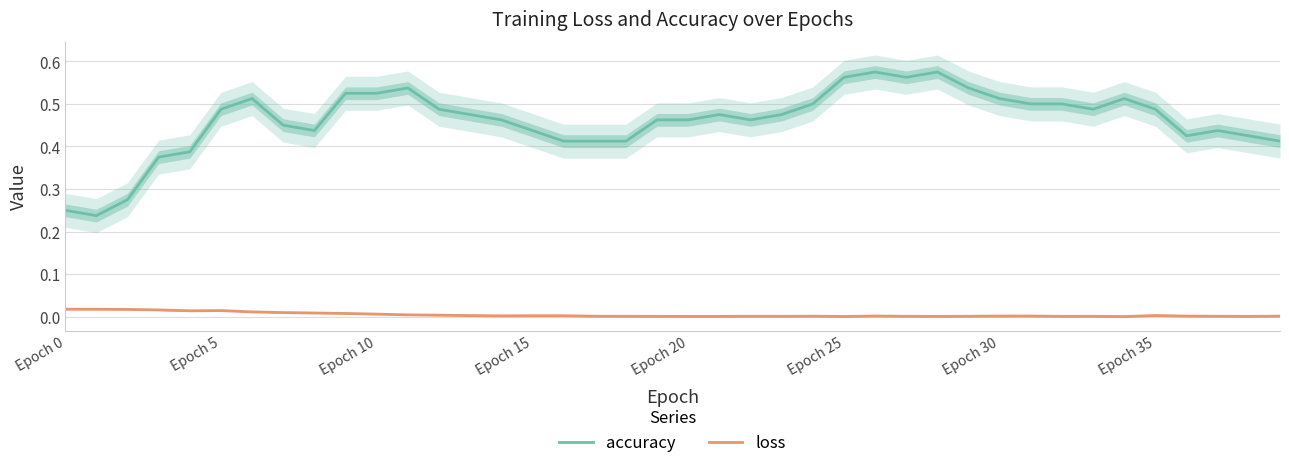

True or false: loss has a value of 0.0 at 22.

False